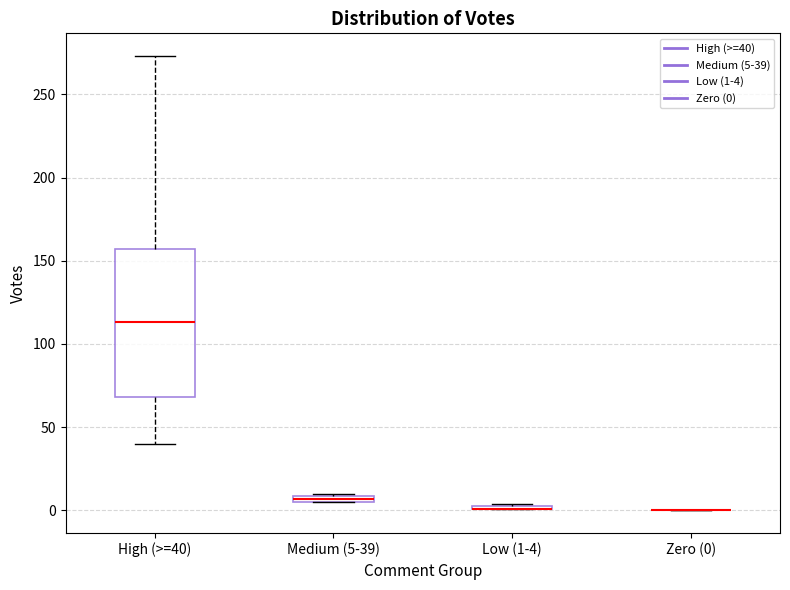

Where is the lower edge of the box for Medium (5-39) on the y-axis? The values are not printed on the chart, so give them approximately, as read against the axis.

5